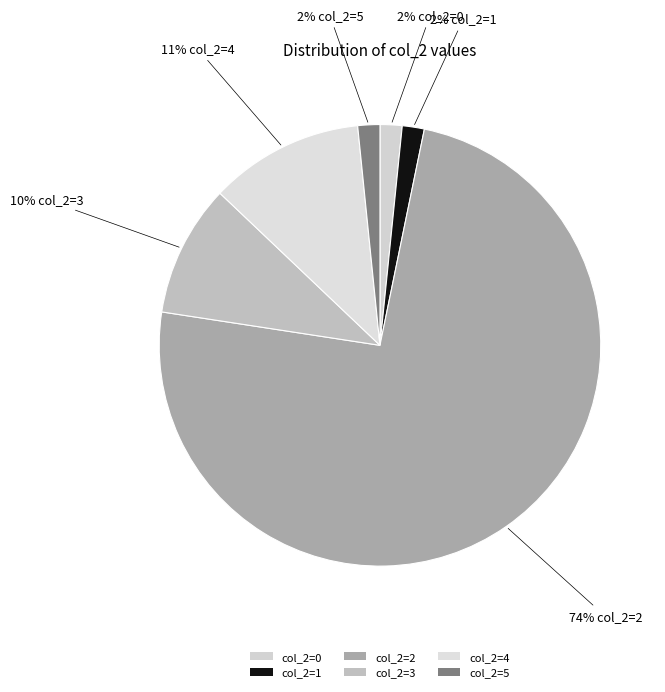

To the nearest percent, what is the average slice percentage?

17%